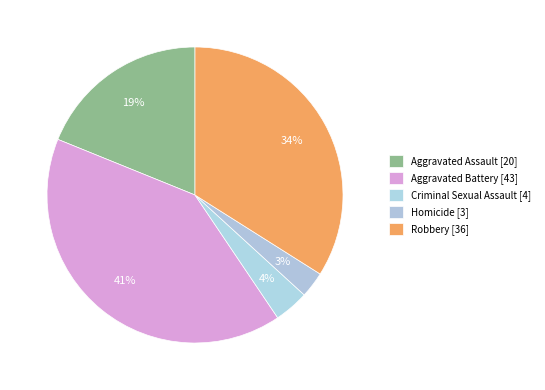

Which slice is the largest?

Aggravated Battery